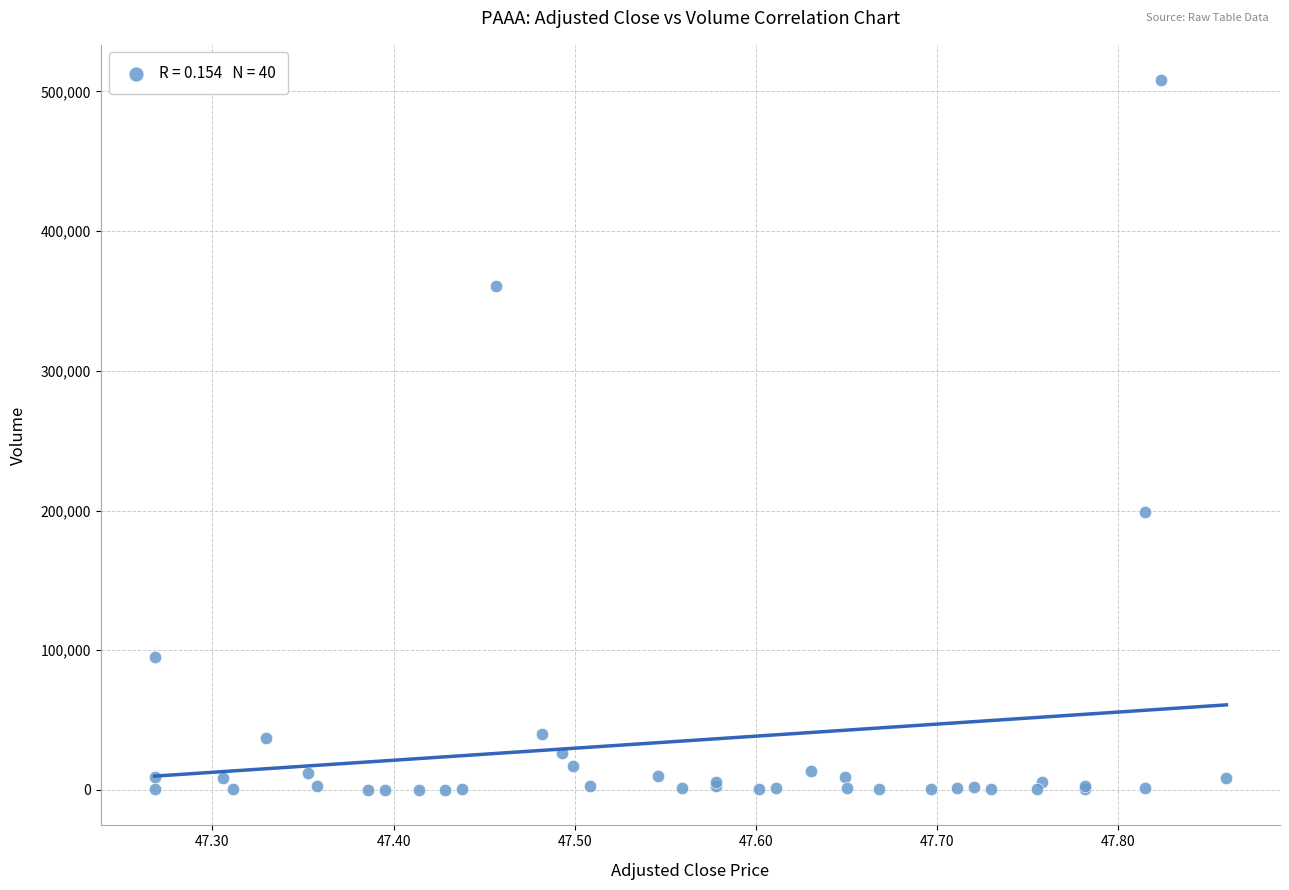

What Y value in the scatter plot is closest to 254000?

198900